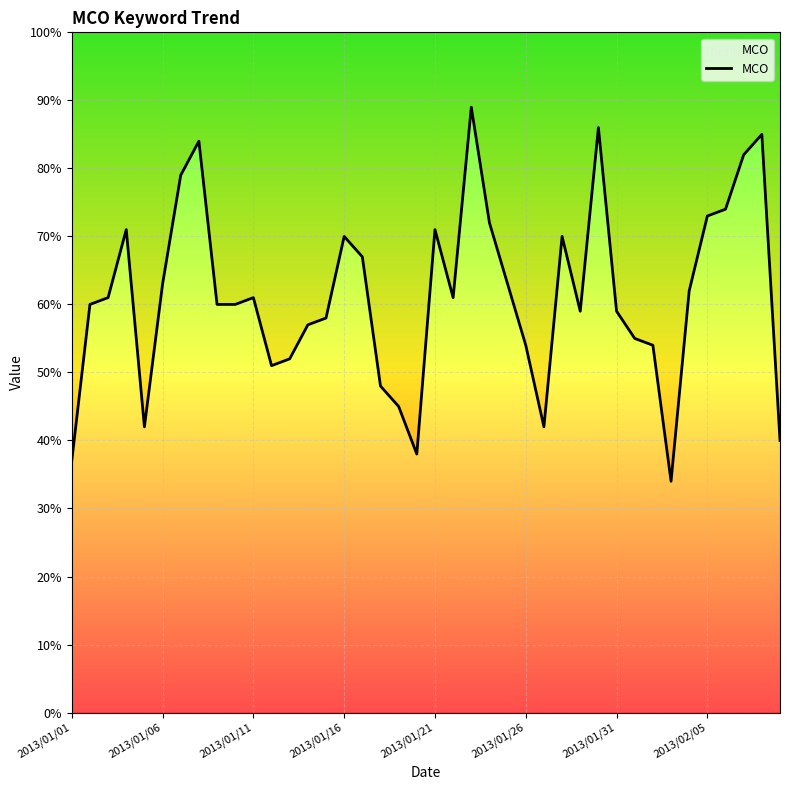

Reading left to right, extract all data points from this chart.

37	60	61	71	42	63	79	84	60	60	61	51	52	57	58	70	67	48	45	38	71	61	89	72	63	54	42	70	59	86	59	55	54	34	62	73	74	82	85	40